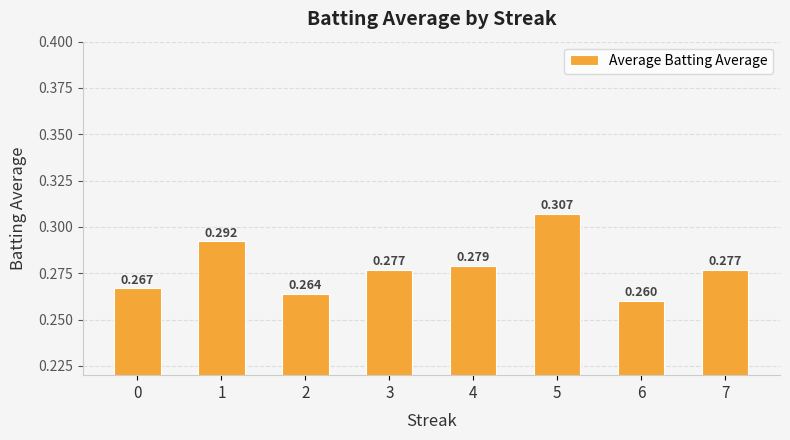

What is the value of the 2nd bar from the left?

0.3